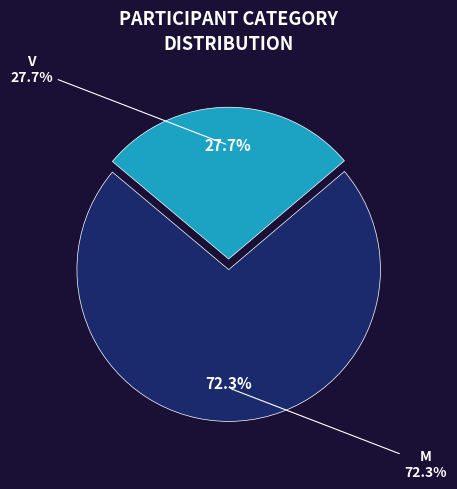

To the nearest percent, what is the difference between the largest and smallest slice percentages?

45%